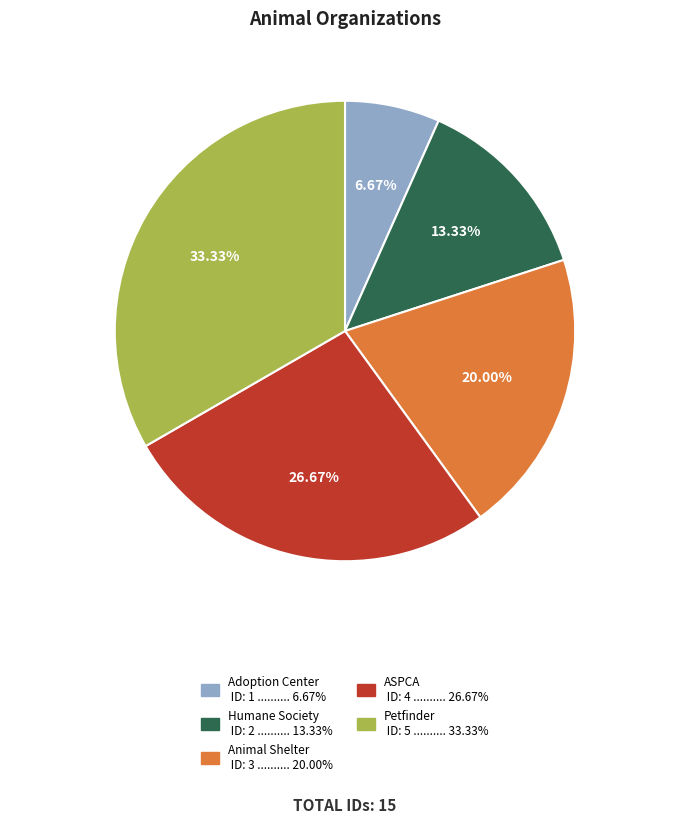

Approximately how many times larger is the value at Animal Shelter compared to Adoption Center?

3.0